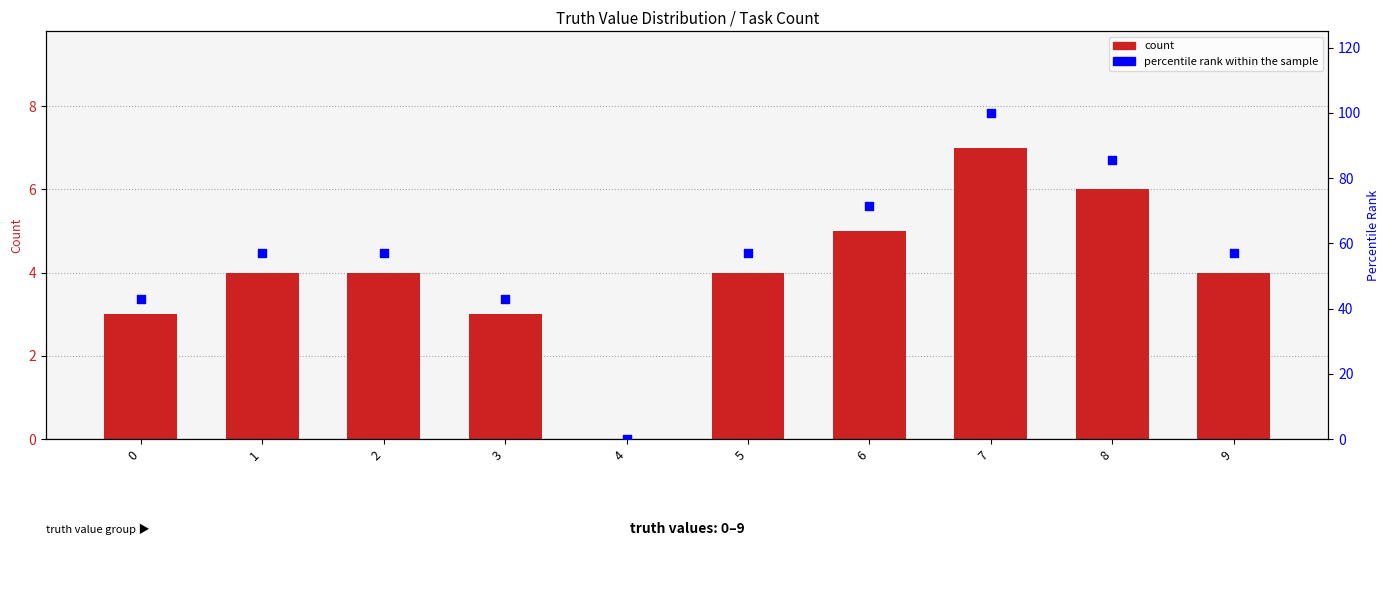

At which category is the sum across all series the highest?

7